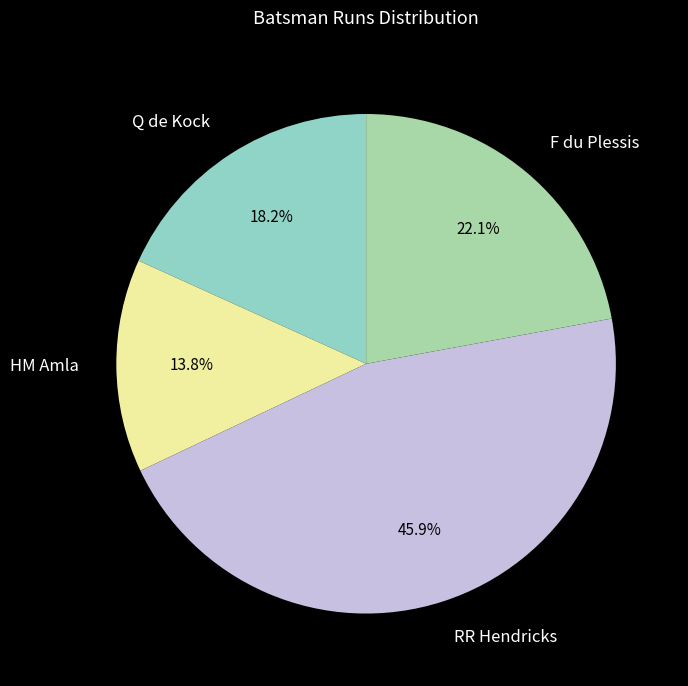

To the nearest percent, what is the difference between the Q de Kock and F du Plessis slice percentages?

4%